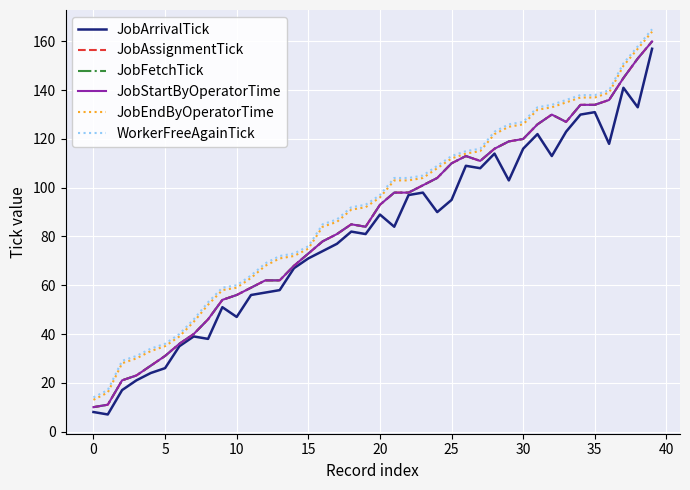

Does the chart have visible grid lines?

Yes